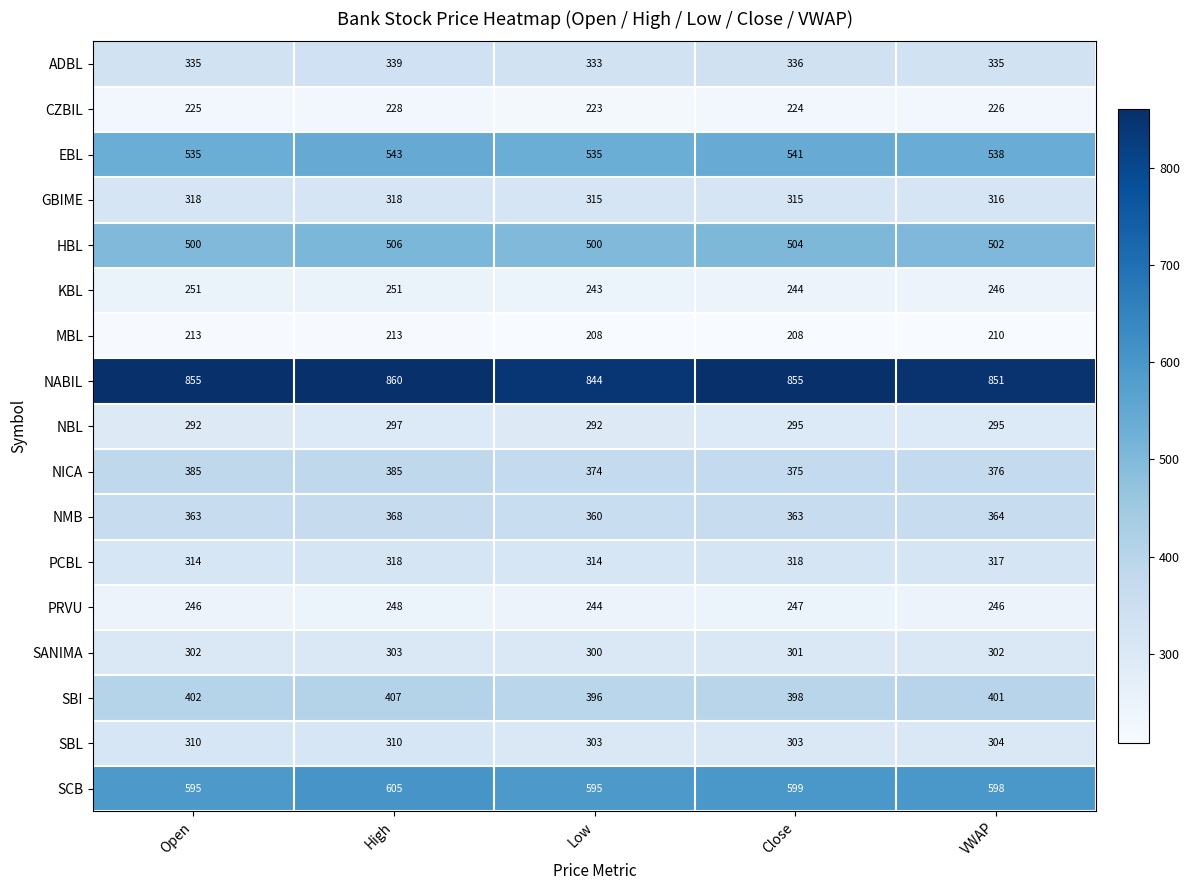

Count the HBL values in the range 500 to 504.

4